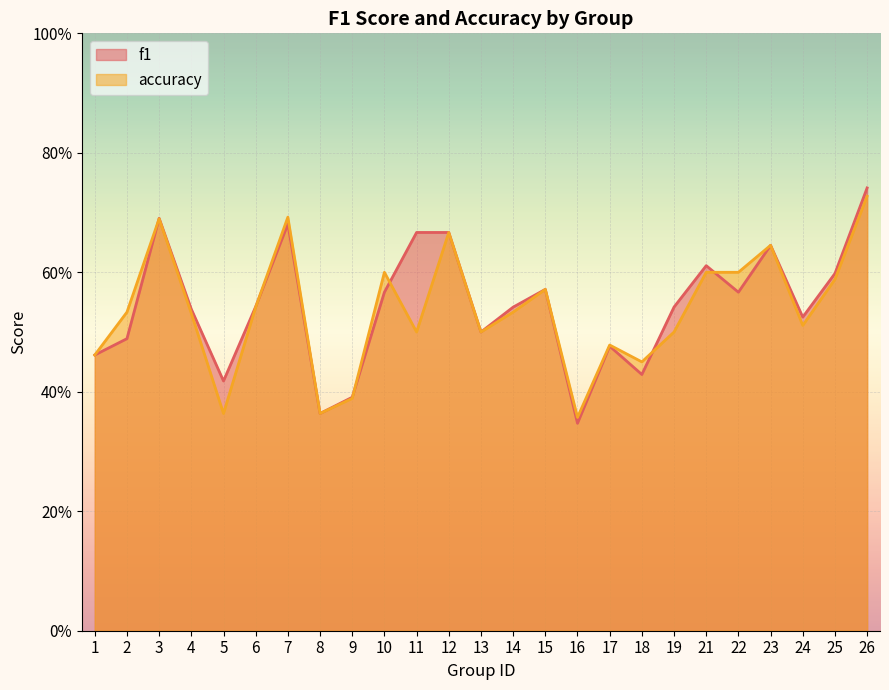

List the labels in order of f1 value, smallest first.

16, 8, 9, 5, 18, 1, 17, 2, 13, 24, 4, 14, 19, 6, 10, 22, 15, 25, 21, 23, 11, 12, 7, 3, 26